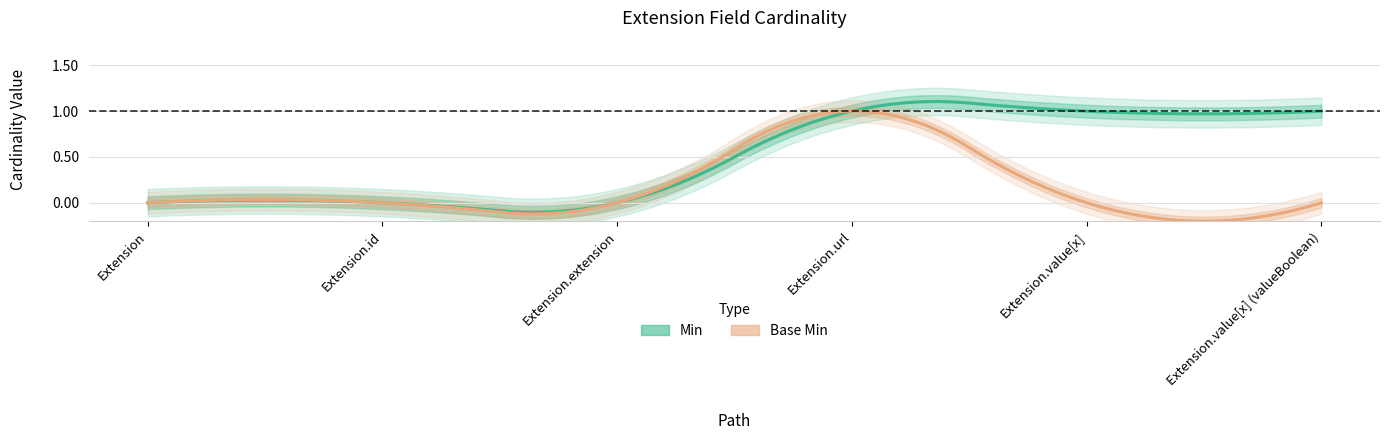

How many interior local peaks does the Base Min series have?

1